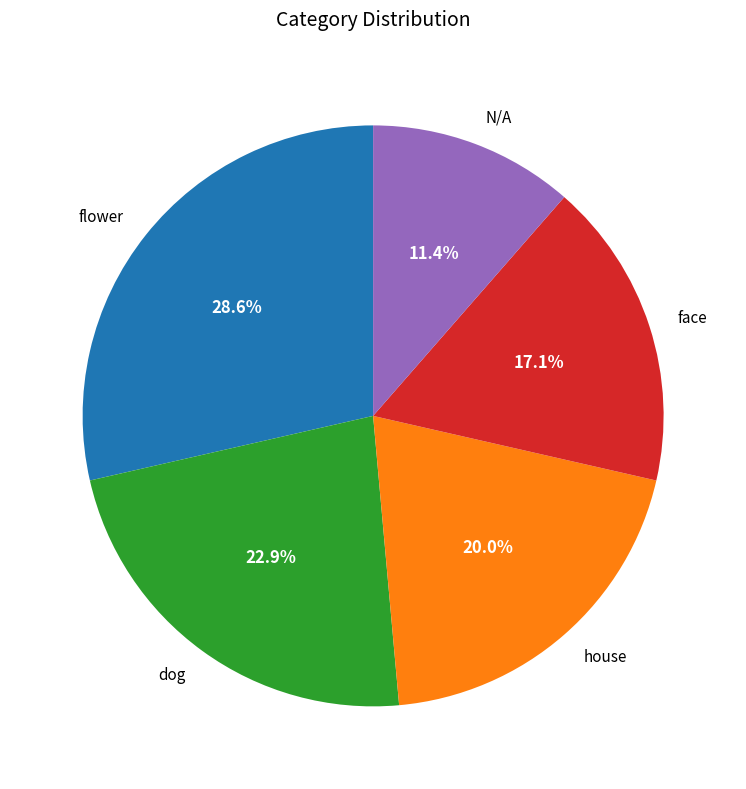

Is the sum of dog and face greater than half?

No